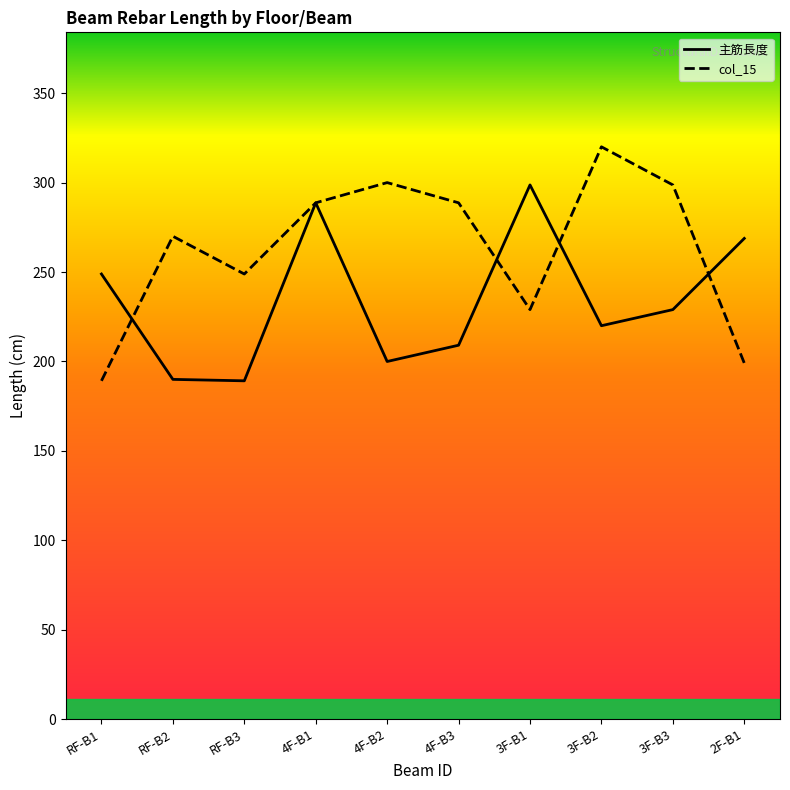

Does the chart display data point markers on the line(s)?

No